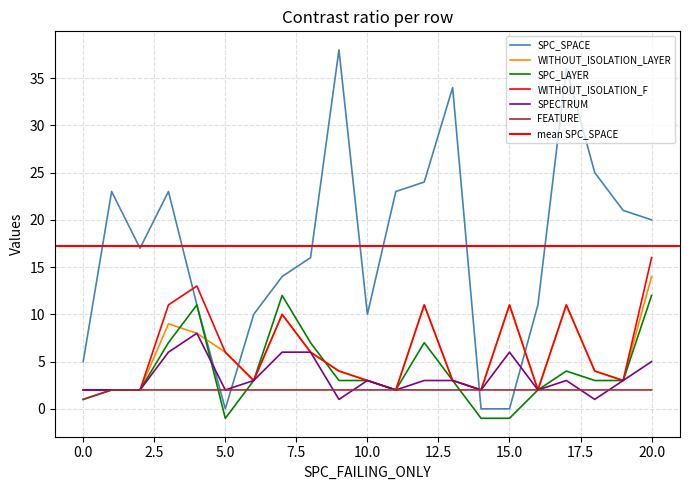

Reading left to right, what are all the values shown in this chart?

SPC_SPACE: 5	23	17	23	11	0	10	14	16	38	10	23	24	34	0	0	11	36	25	21	20
WITHOUT_ISOLATION_LAYER: 2	2	2	9	8	6	3	10	6	4	3	2	11	3	2	11	2	11	4	3	14
SPC_LAYER: 1	2	2	7	11	-1	3	12	7	3	3	2	7	3	-1	-1	2	4	3	3	12
WITHOUT_ISOLATION_F: 2	2	2	11	13	6	3	10	6	4	3	2	11	3	2	11	2	11	4	3	16
SPECTRUM: 2	2	2	6	8	2	3	6	6	1	3	2	3	3	2	6	2	3	1	3	5
FEATURE: 1	2	2	2	2	2	2	2	2	2	2	2	2	2	2	2	2	2	2	2	2